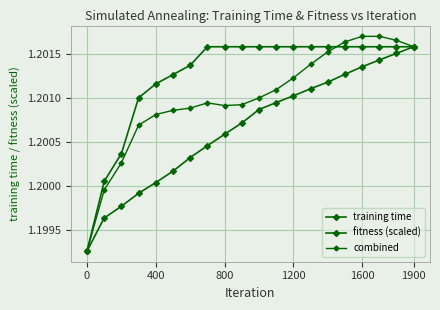

Does the chart have visible grid lines?

Yes